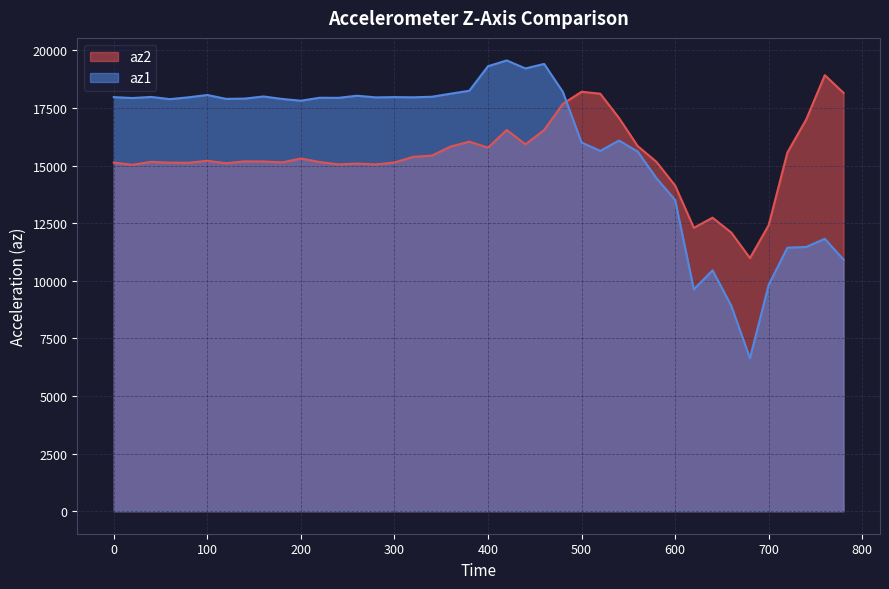

How many series are shown in this chart?

2